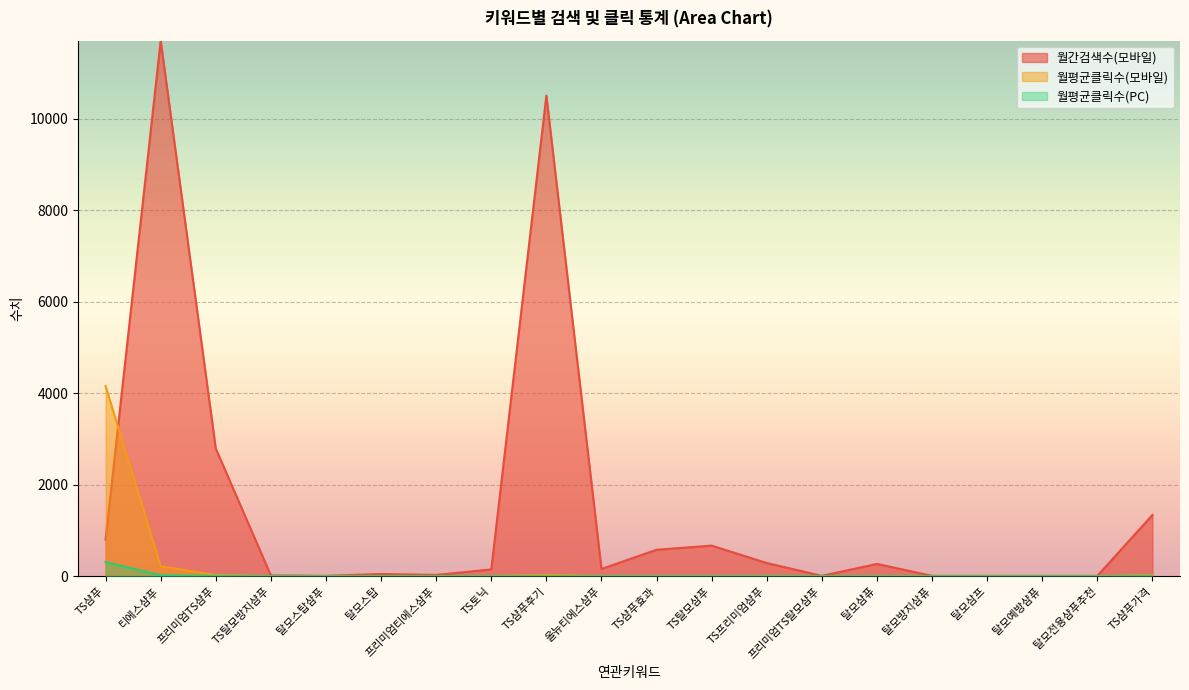

Which has a higher value, 프리미엄TS탈모샴푸 or TS프리미엄샴푸?

TS프리미엄샴푸